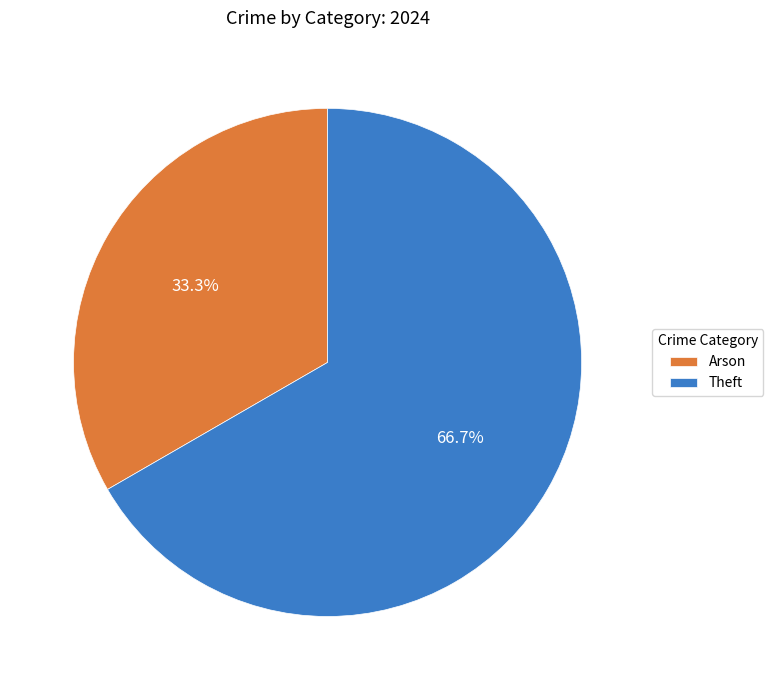

Rank the categories by value from lowest to highest.

Arson, Theft